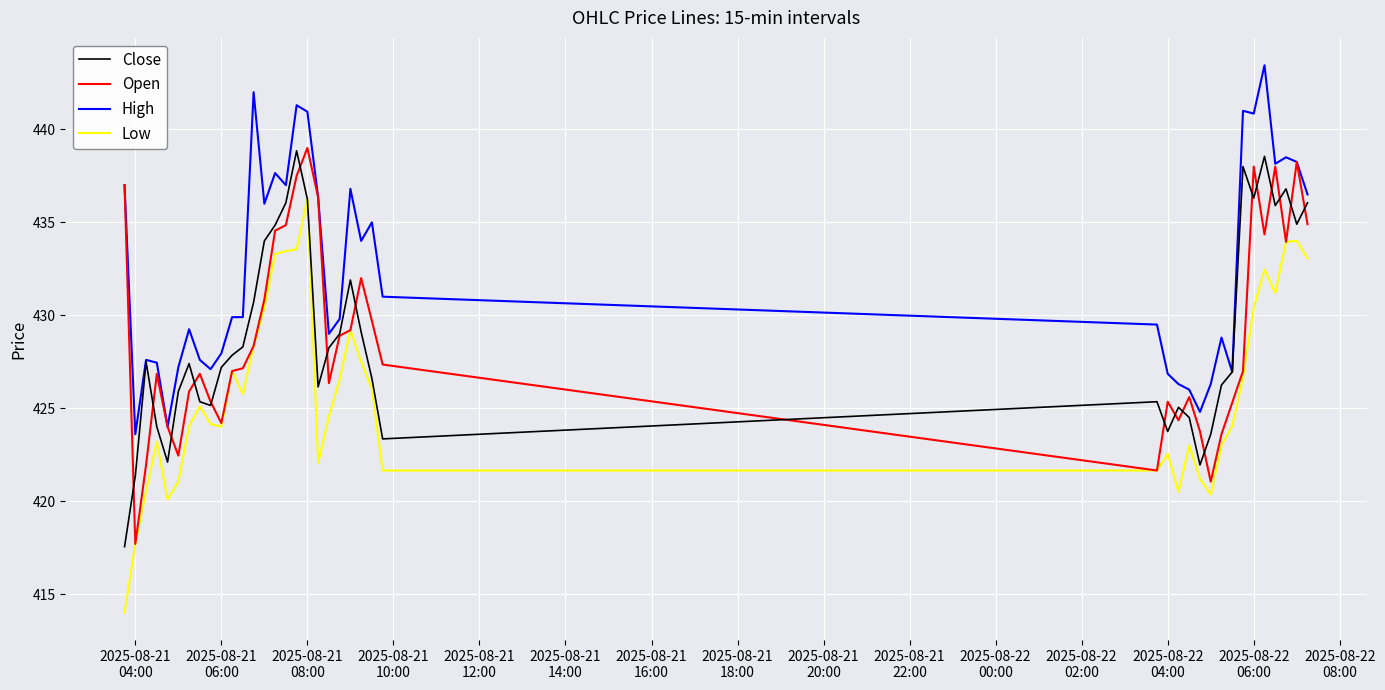

True or false: Low and High cross at least once.

False